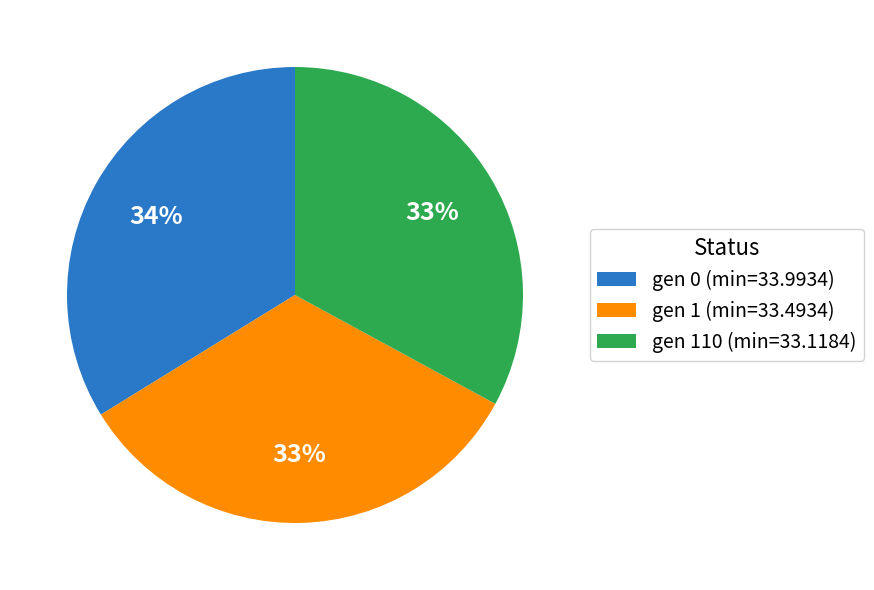

Is the sum of gen 0 (min=33.9934) and gen 1 (min=33.4934) greater than half?

Yes